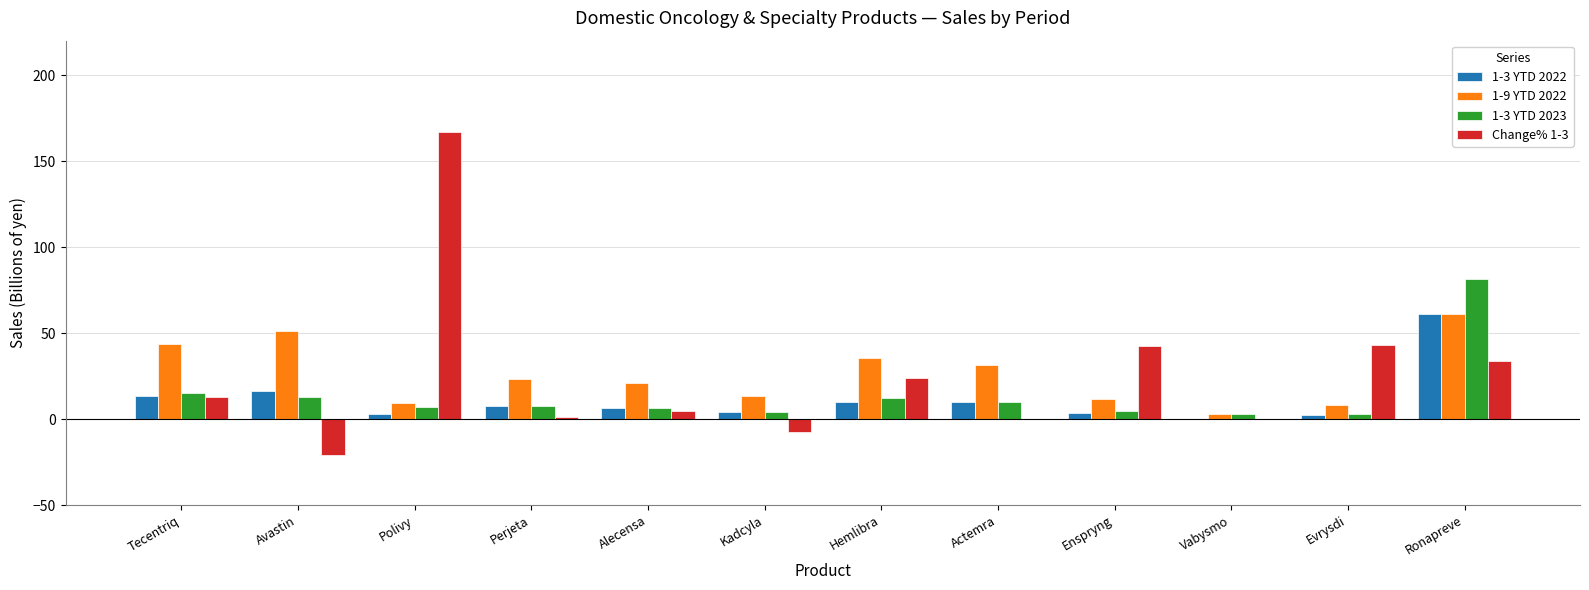

The value of 1-9 YTD 2022 at Ronapreve is 81.9. True or false?

False